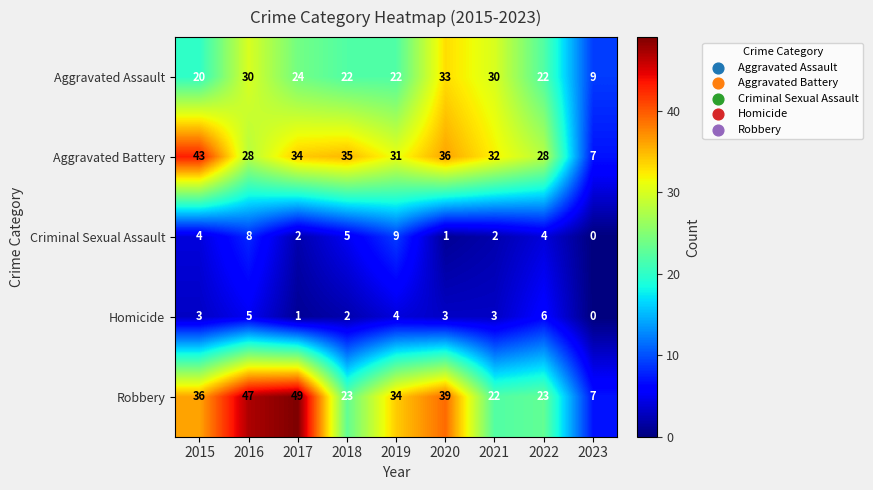

Rank the series by their maximum value, from highest to lowest.

Robbery, Aggravated Battery, Aggravated Assault, Criminal Sexual Assault, Homicide